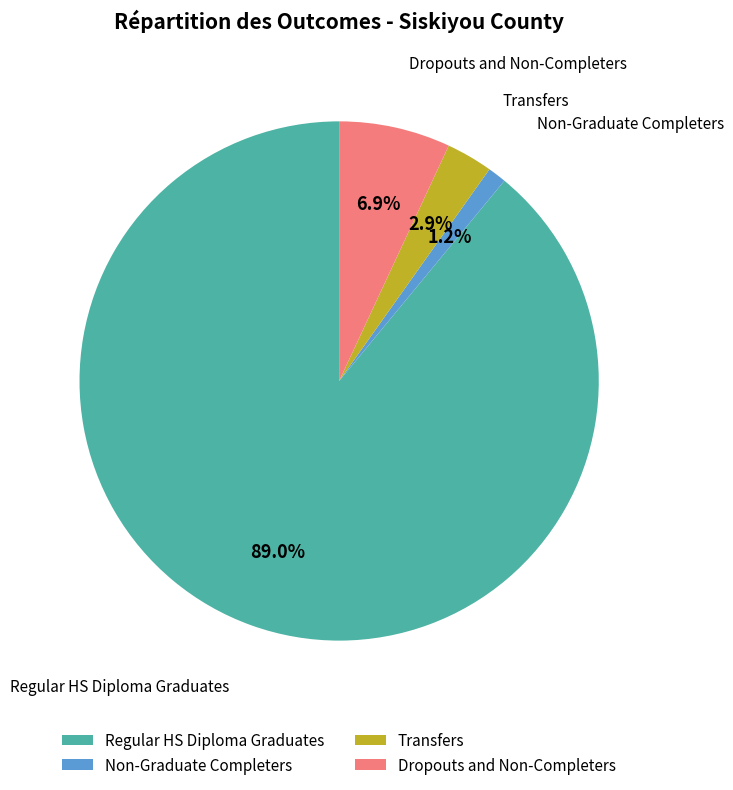

Which category accounts for the majority?

Regular HS Diploma Graduates